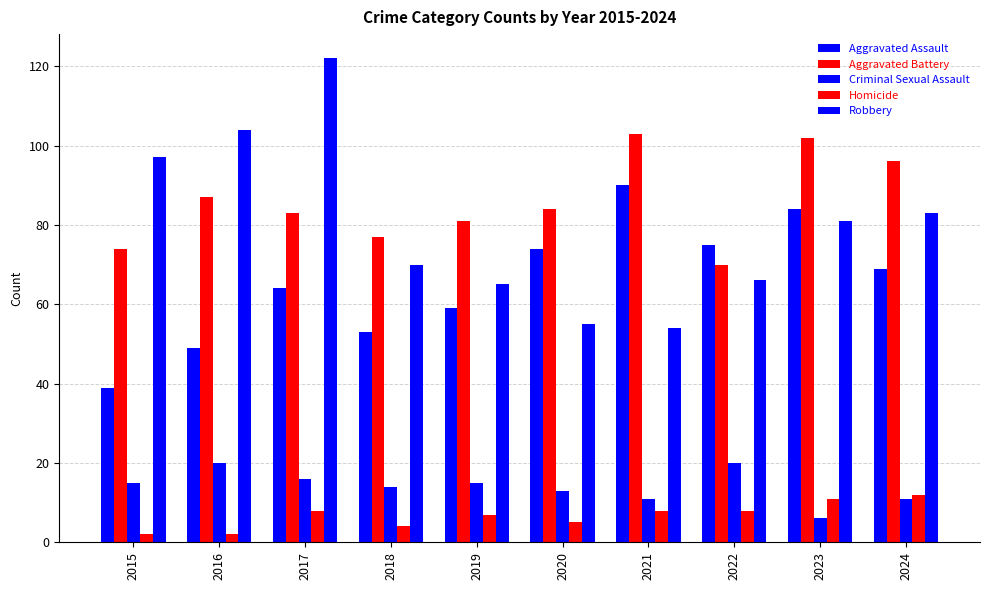

At which label does Aggravated Battery first exceed 84?

2016